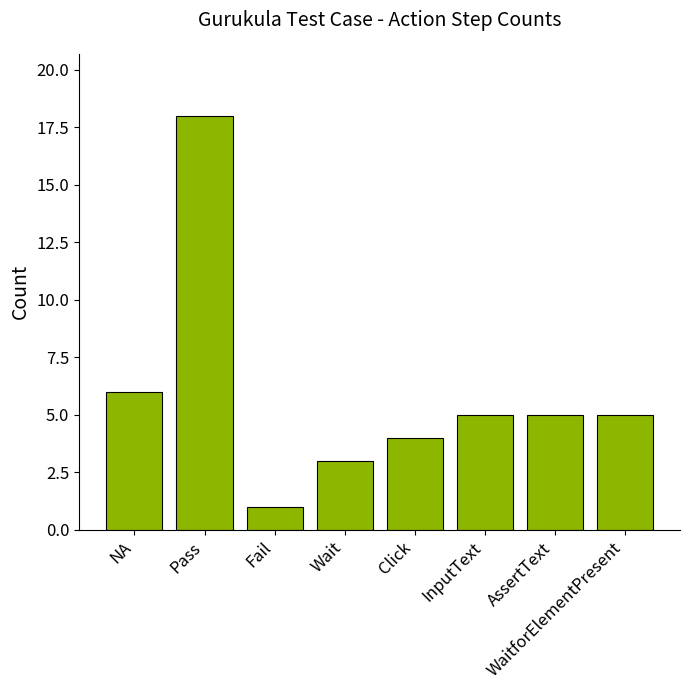

Which category has the lowest value across all series?

Fail